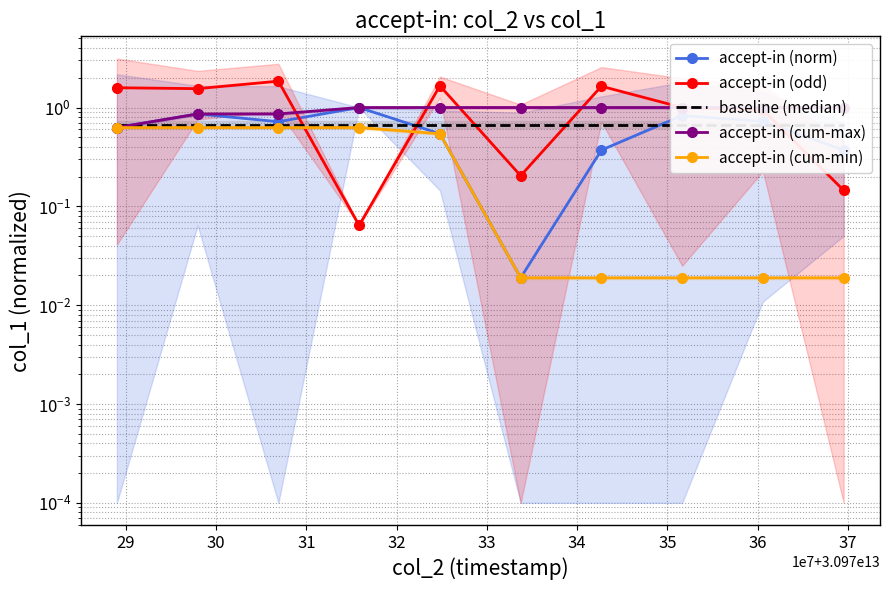

How many values in the accept-in (cum-max) series are below 1?

3